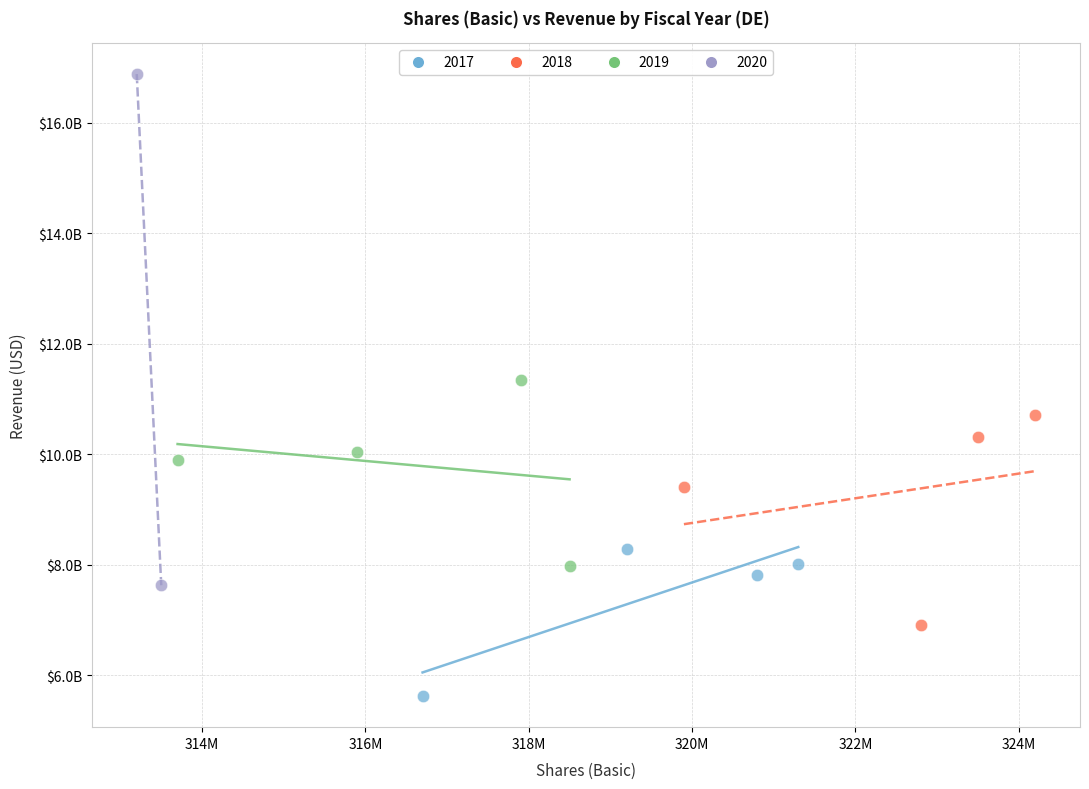

What are all the series names shown in the legend?

2017, 2018, 2019, 2020